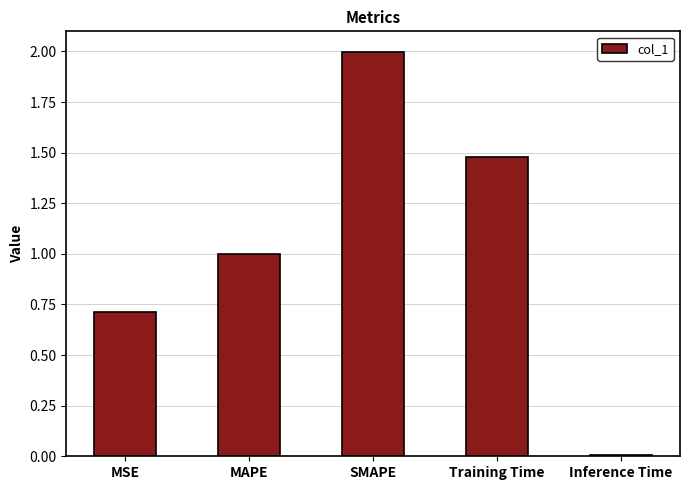

List the labels in order of value, smallest first.

Inference Time, MSE, MAPE, Training Time, SMAPE